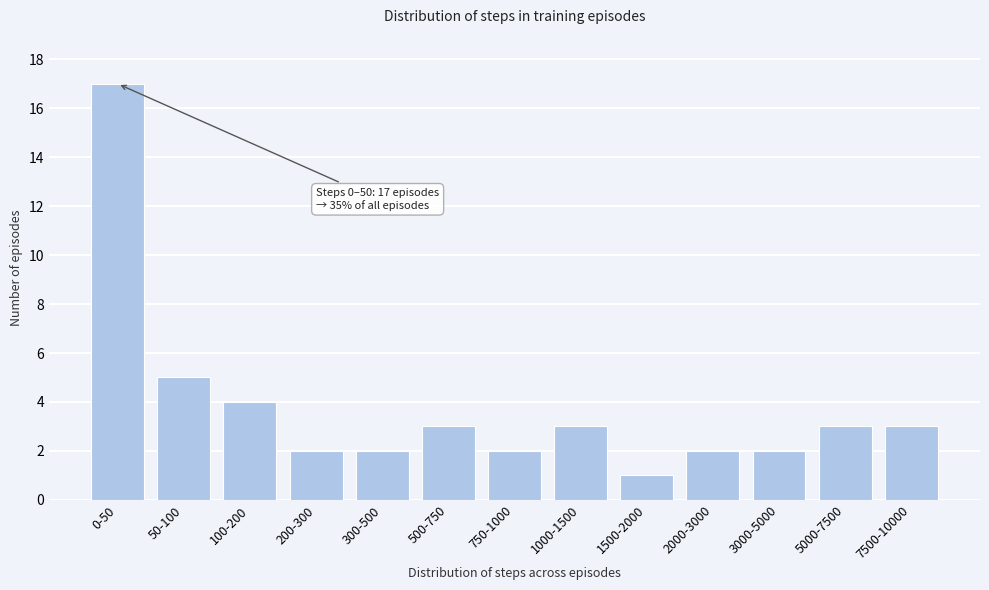

Reading left to right, transcribe all the data shown in this chart.

0-50=17	50-100=5	100-200=4	200-300=2	300-500=2	500-750=3	750-1000=2	1000-1500=3	1500-2000=1	2000-3000=2	3000-5000=2	5000-7500=3	7500-10000=3